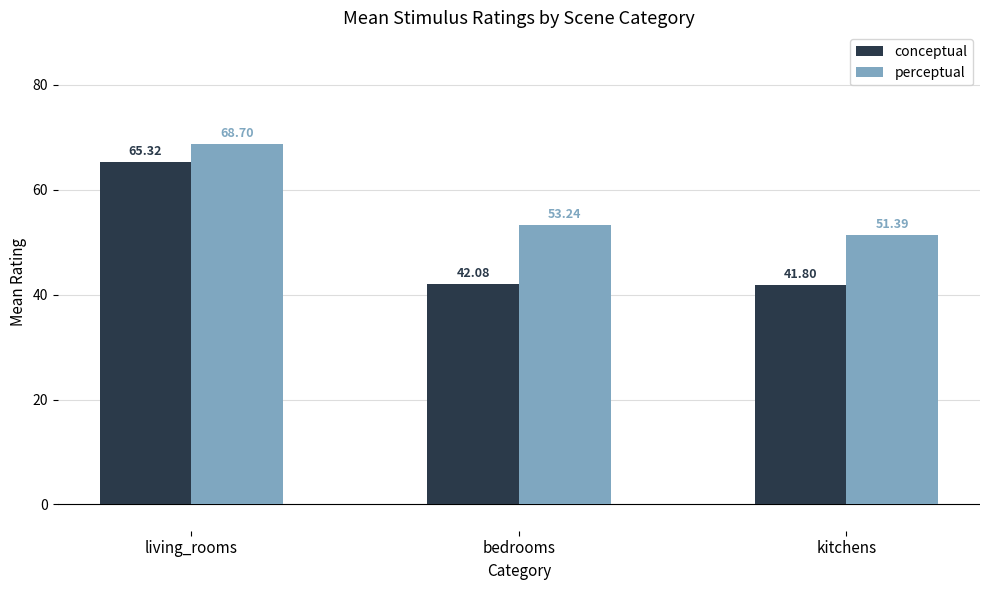

Where does the perceptual series first go above 53?

living_rooms